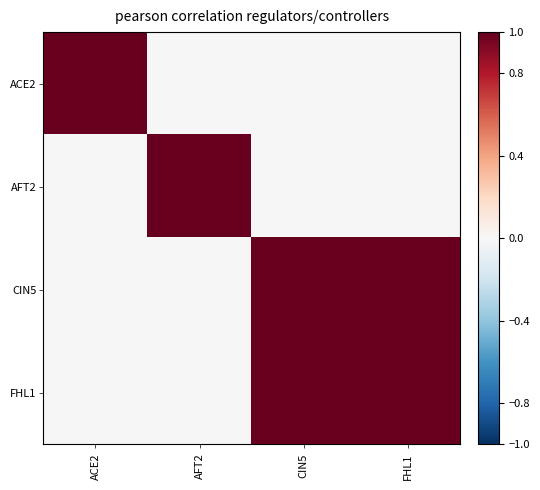

Reading left to right, what are all the values shown in this chart?

ACE2: ACE2=1	AFT2=0	CIN5=0	FHL1=0
AFT2: ACE2=0	AFT2=1	CIN5=0	FHL1=0
CIN5: ACE2=0	AFT2=0	CIN5=1	FHL1=1
FHL1: ACE2=0	AFT2=0	CIN5=1	FHL1=1